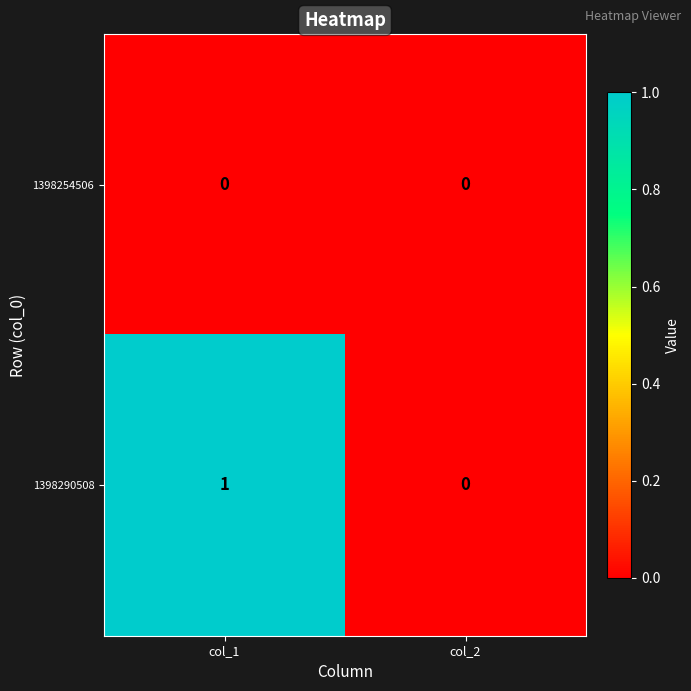

Which series has the largest range (max minus min)?

1398290508